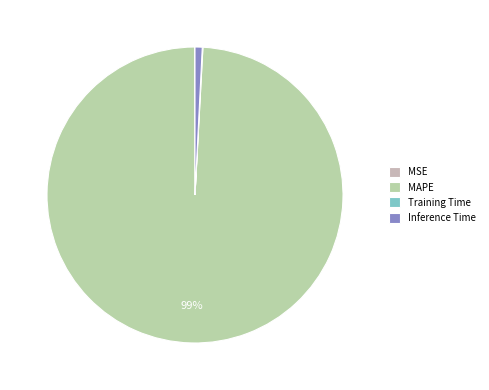

To the nearest percent, what is the average slice percentage?

25%